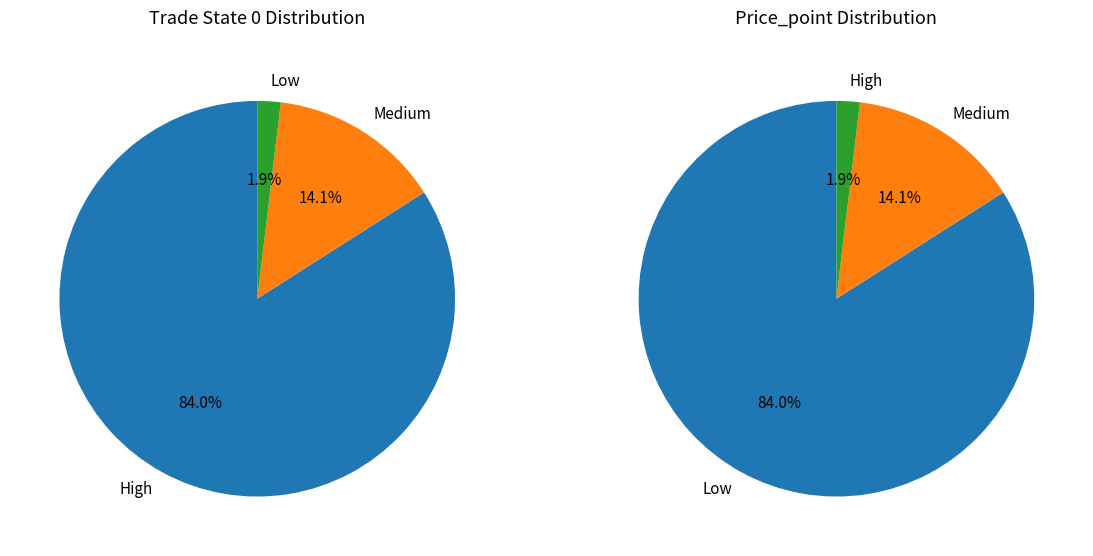

To the nearest percent, what portion does trade_state_1 represent?

14%